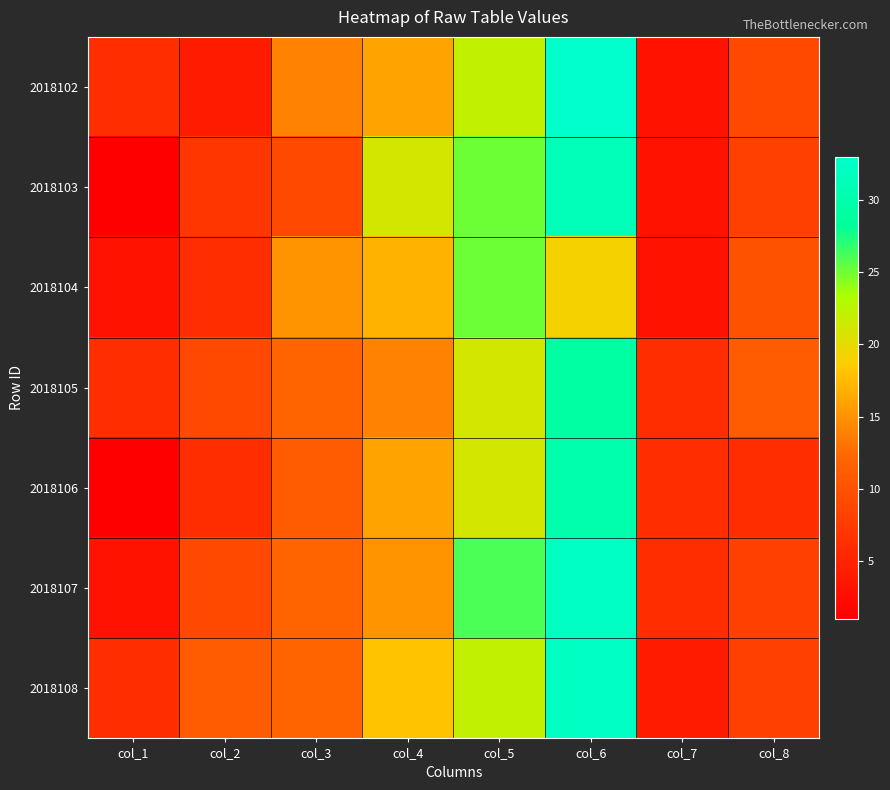

Which series has the widest spread of values?

2018102